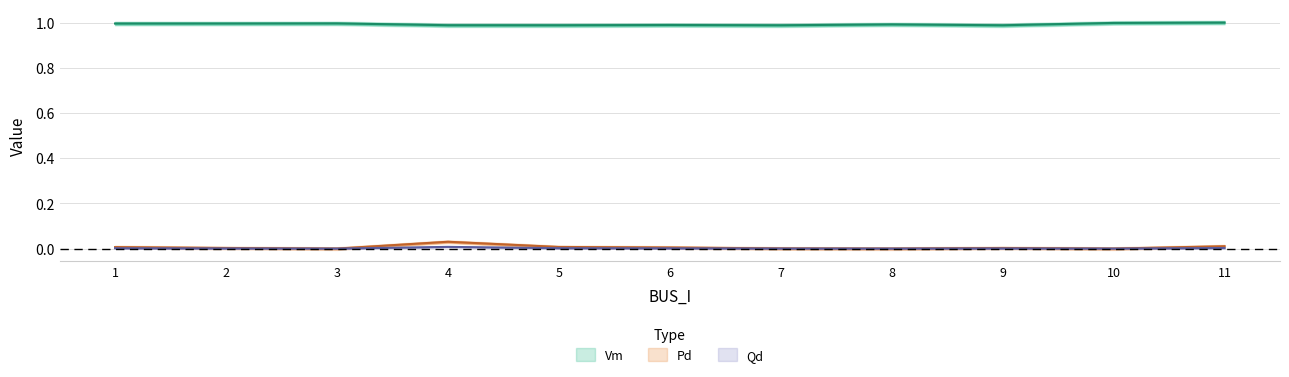

Reading left to right, list all the values displayed in this chart.

Vm: 1=1.0	2=1.0	3=1.0	4=1.0	5=1.0	6=1.0	7=1.0	8=1.0	9=1.0	10=1.0	11=1.0
Pd: 1=0.0	2=0.0	3=0.0	4=0.0	5=0.0	6=0.0	7=0.0	8=0.0	9=0.0	10=0.0	11=0.0
Qd: 1=0.0	2=0.0	3=0.0	4=0.0	5=0.0	6=0.0	7=0.0	8=0.0	9=0.0	10=0.0	11=0.0